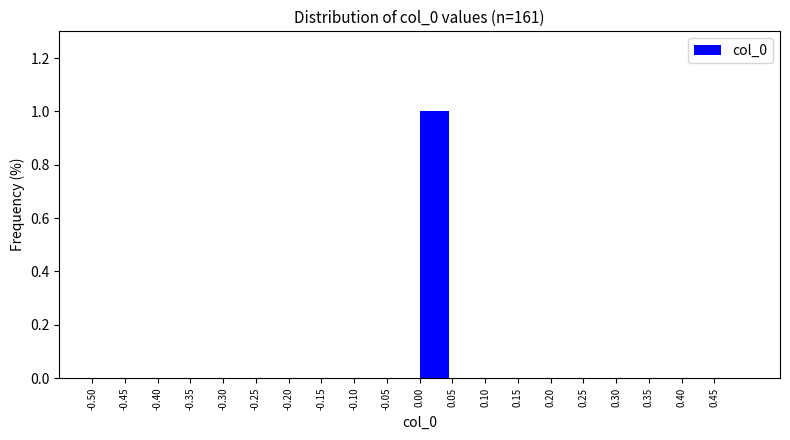

What is the height of the bar covering 0.00 to 0.05 on the x-axis? The values are not printed on the chart, so give them approximately, as read against the axis.

1